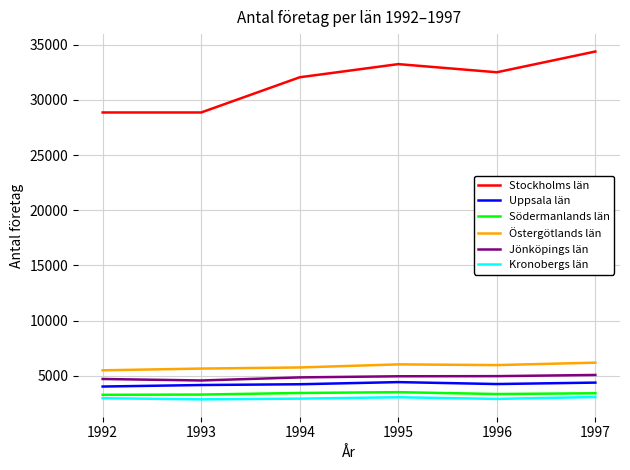

True or false: Jönköpings län and Uppsala län intersect in this chart.

False